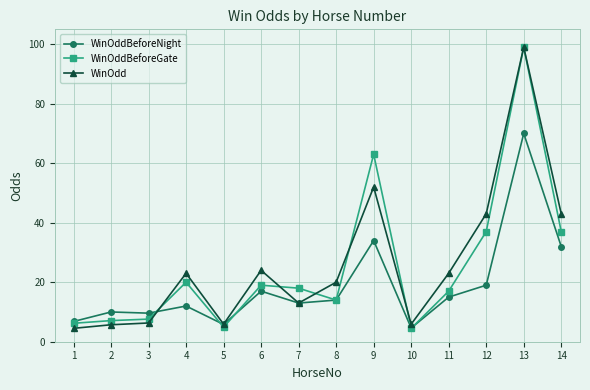

True or false: WinOddBeforeGate has more than 2 points higher than both neighbors.

True